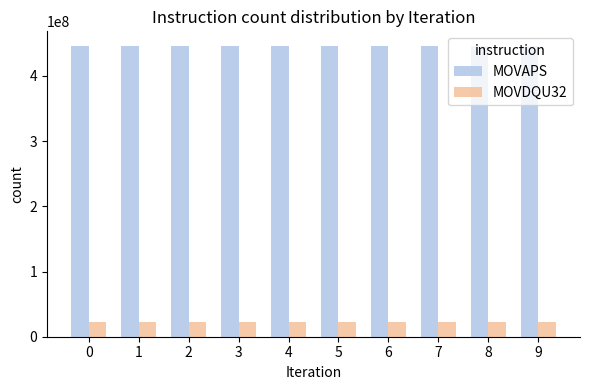

What are all the series names shown in the legend?

MOVAPS, MOVDQU32